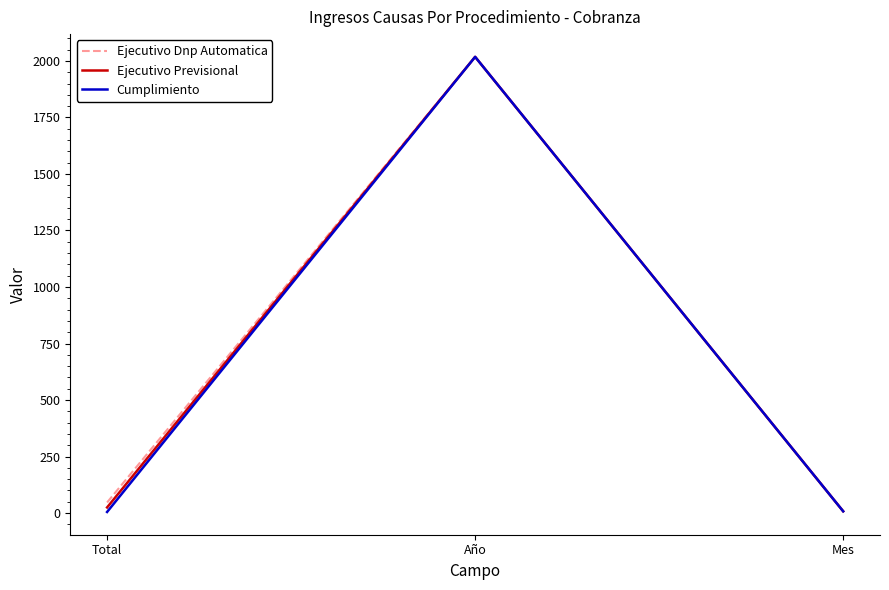

Rank the categories by Ejecutivo Dnp Automatica value from highest to lowest.

Año, Total, Mes